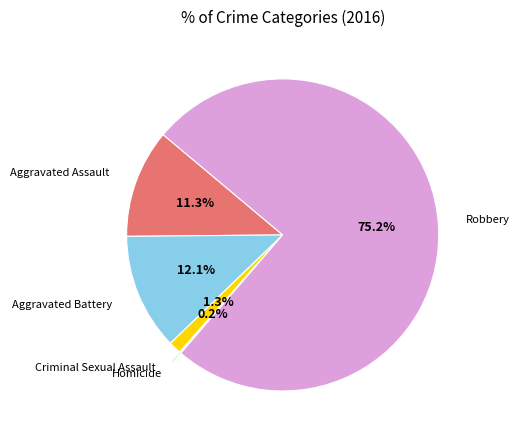

Does any single category account for the majority?

Yes